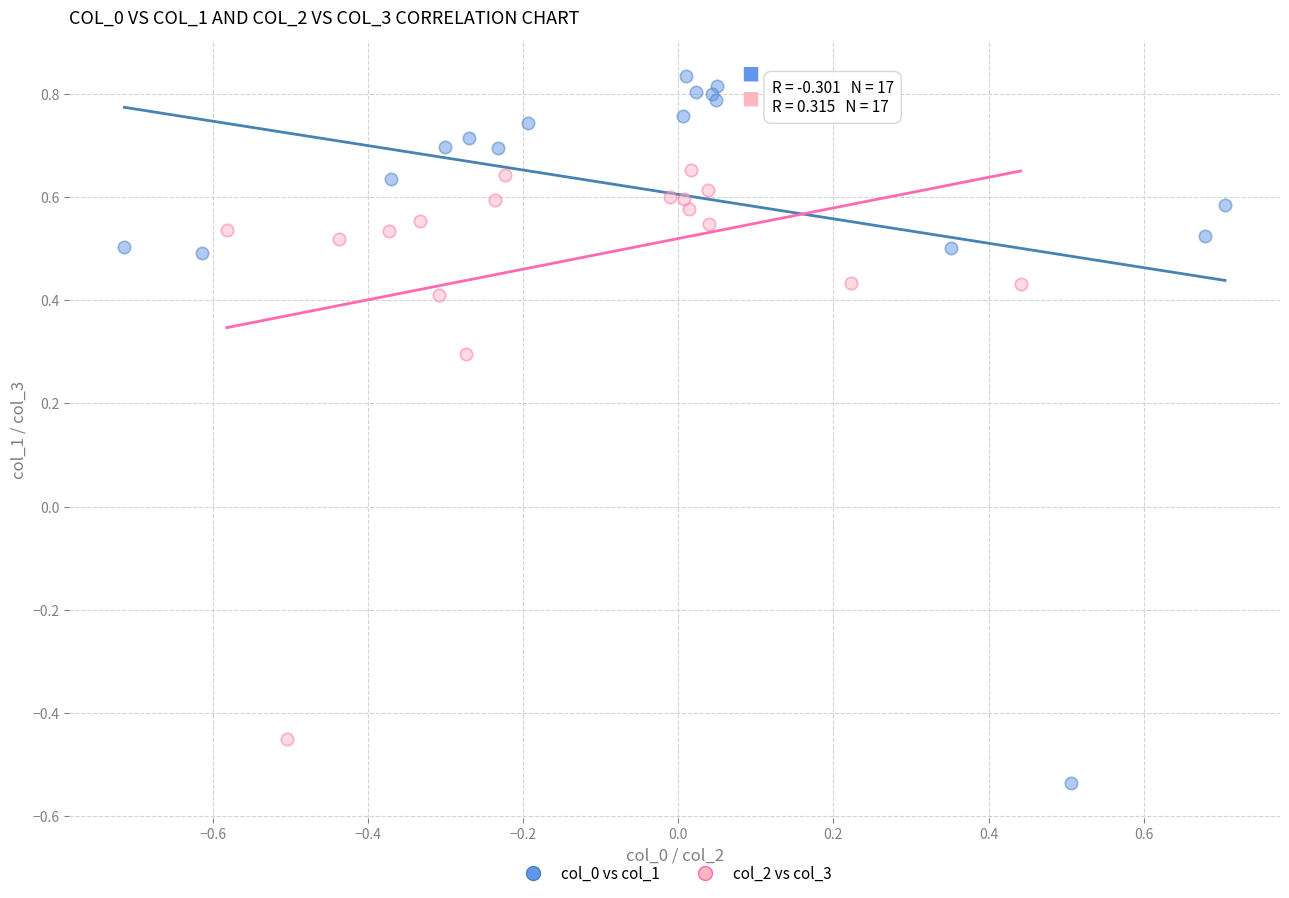

Which series reaches the minimum Y coordinate?

col_0 vs col_1